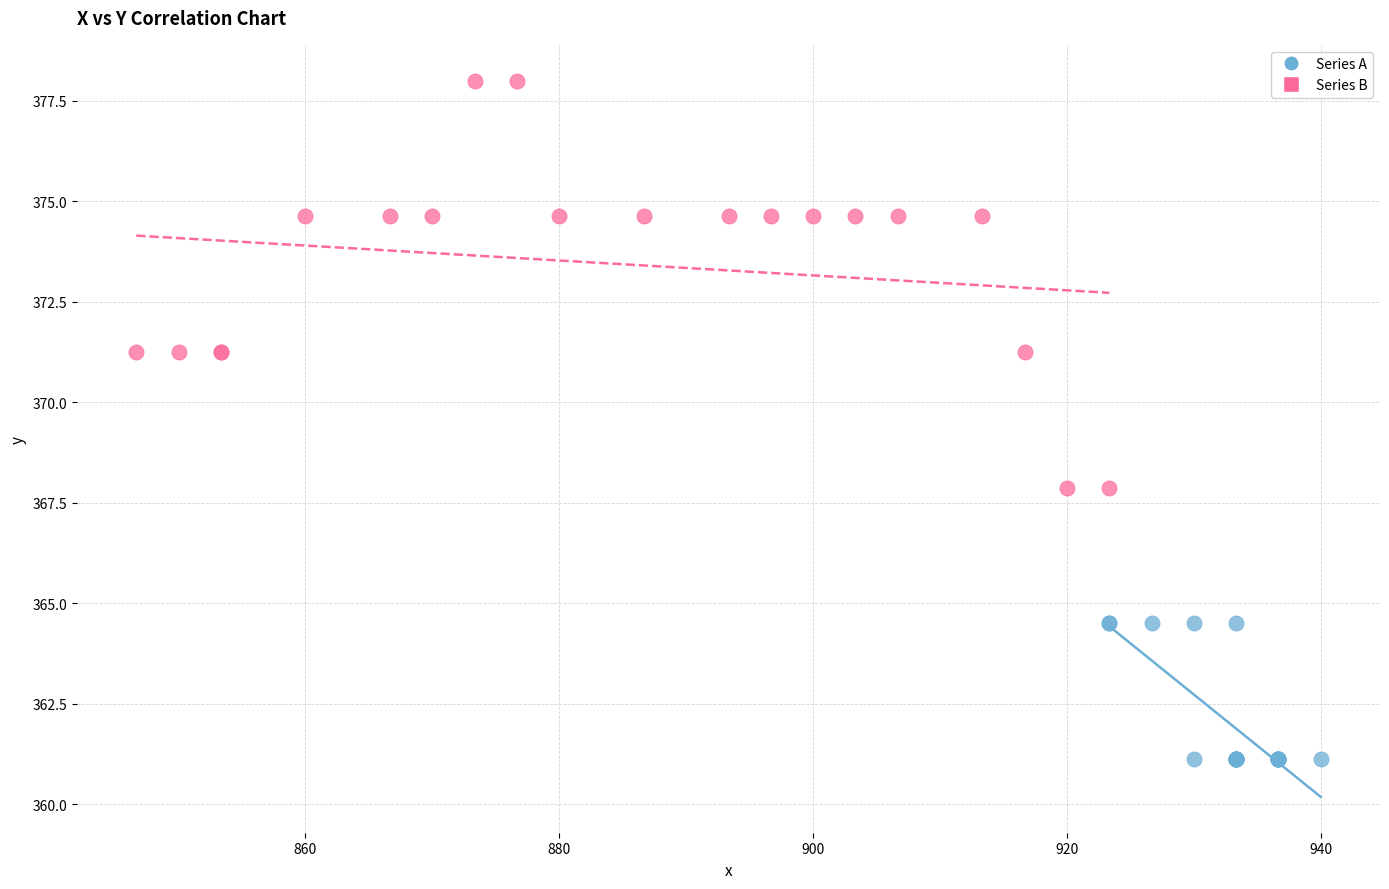

Which series contains the highest Y value?

Series B